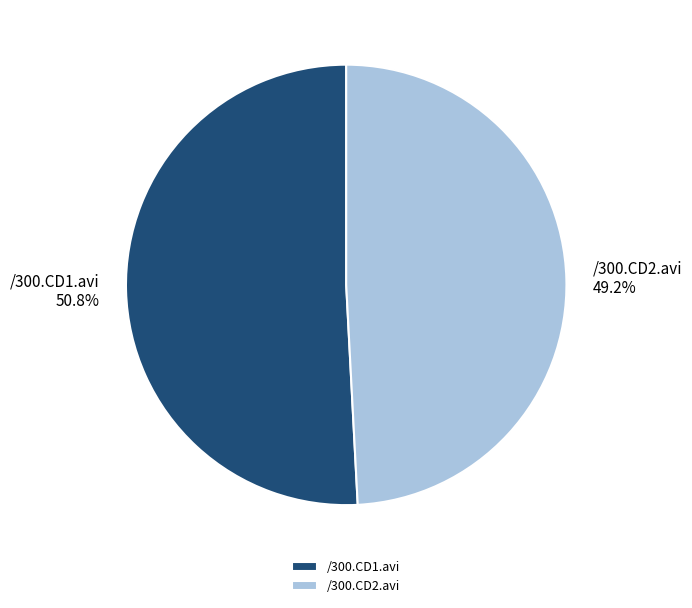

Is there a majority slice in this chart?

Yes